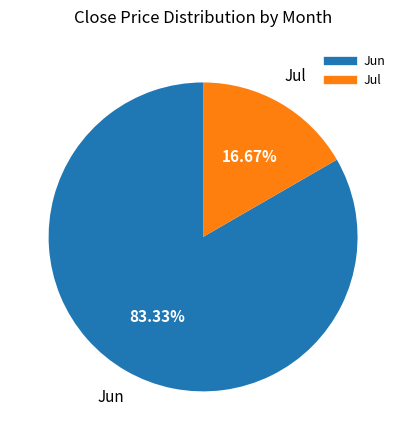

Is there any slice that represents more than half of the pie?

Yes